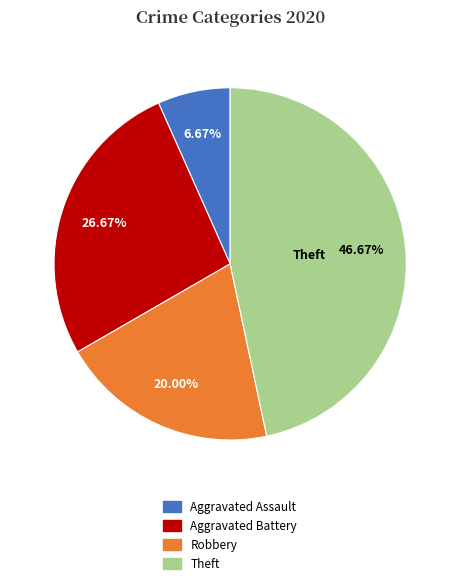

To the nearest percent, what is the average slice percentage?

25%